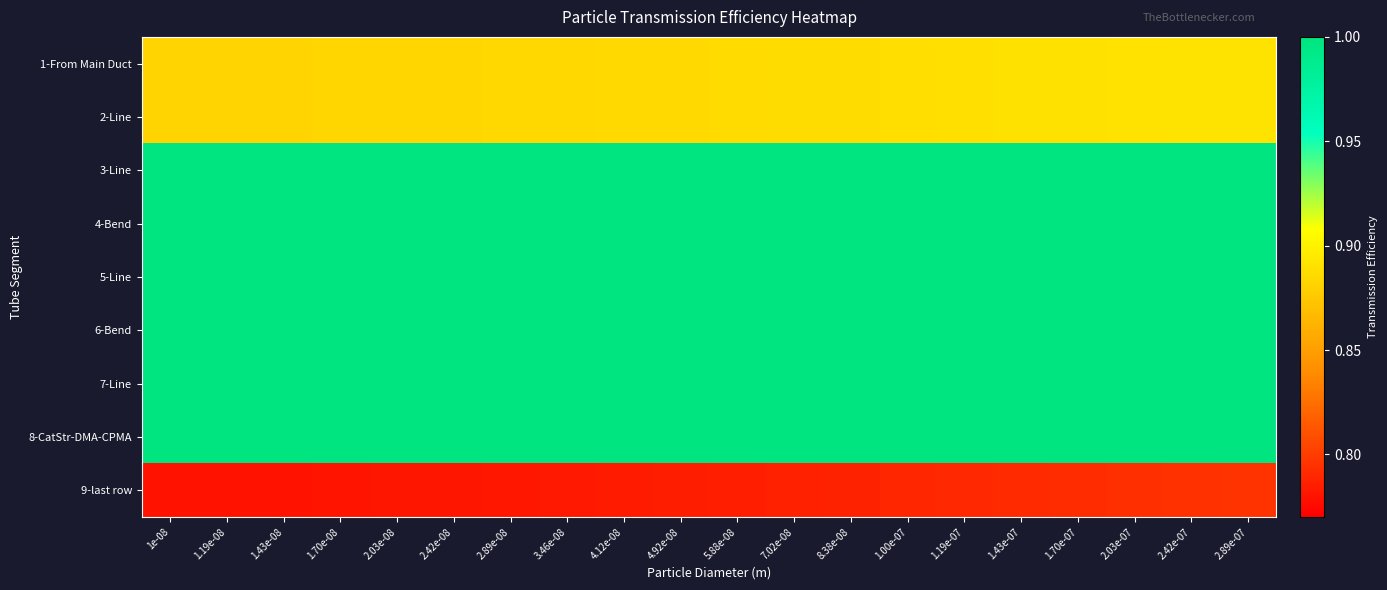

At how many categories does at least one series exceed 0?

20